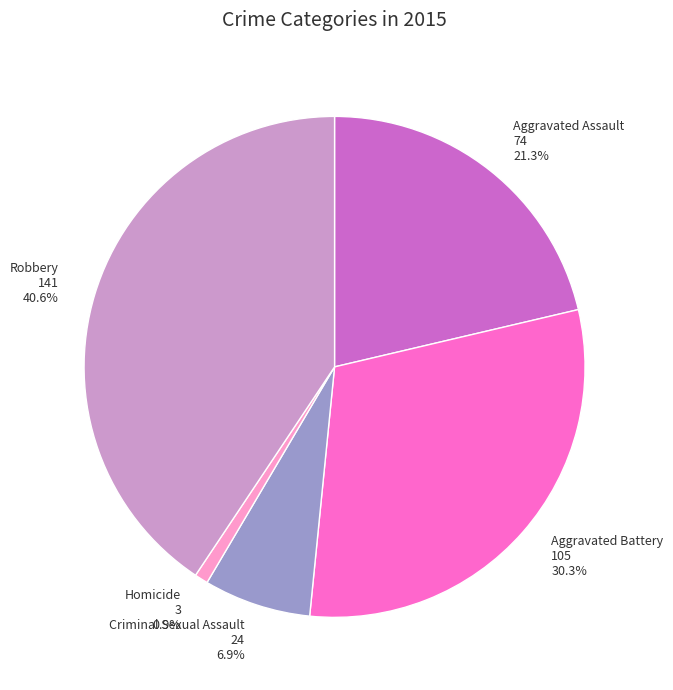

Is it true that Homicide is 11% of the pie?

False